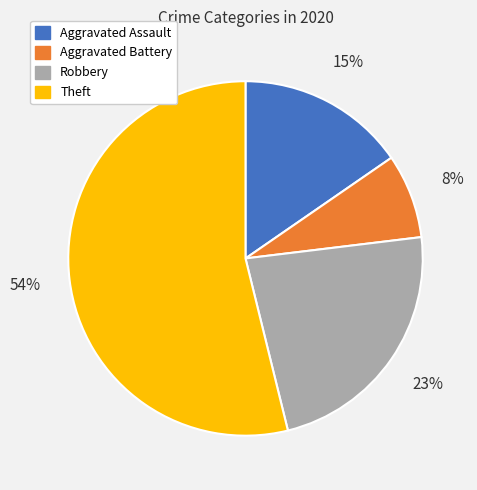

True or false: Theft accounts for 54% of the total.

True